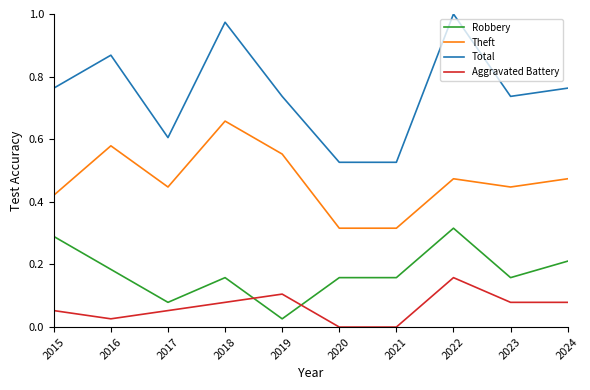

At which category does the chart reach its peak across all series?

2022